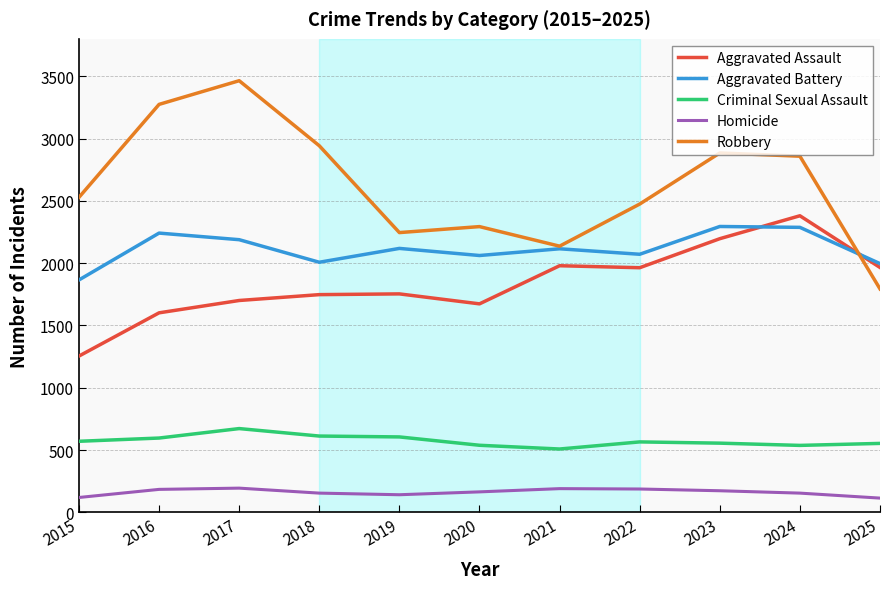

Which series has the largest total across all categories?

Robbery